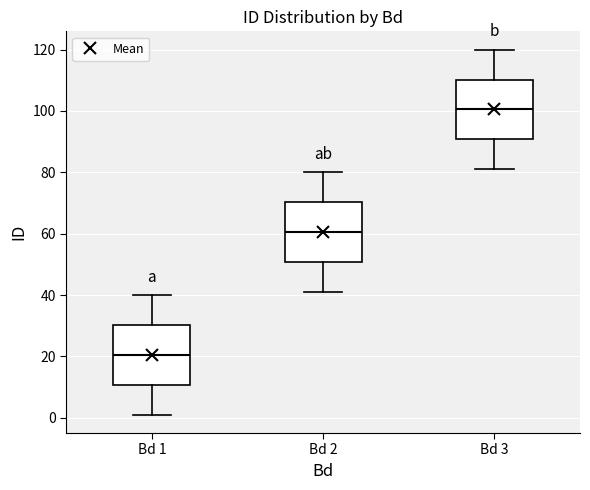

Which box has the lowest median line?

Bd 1